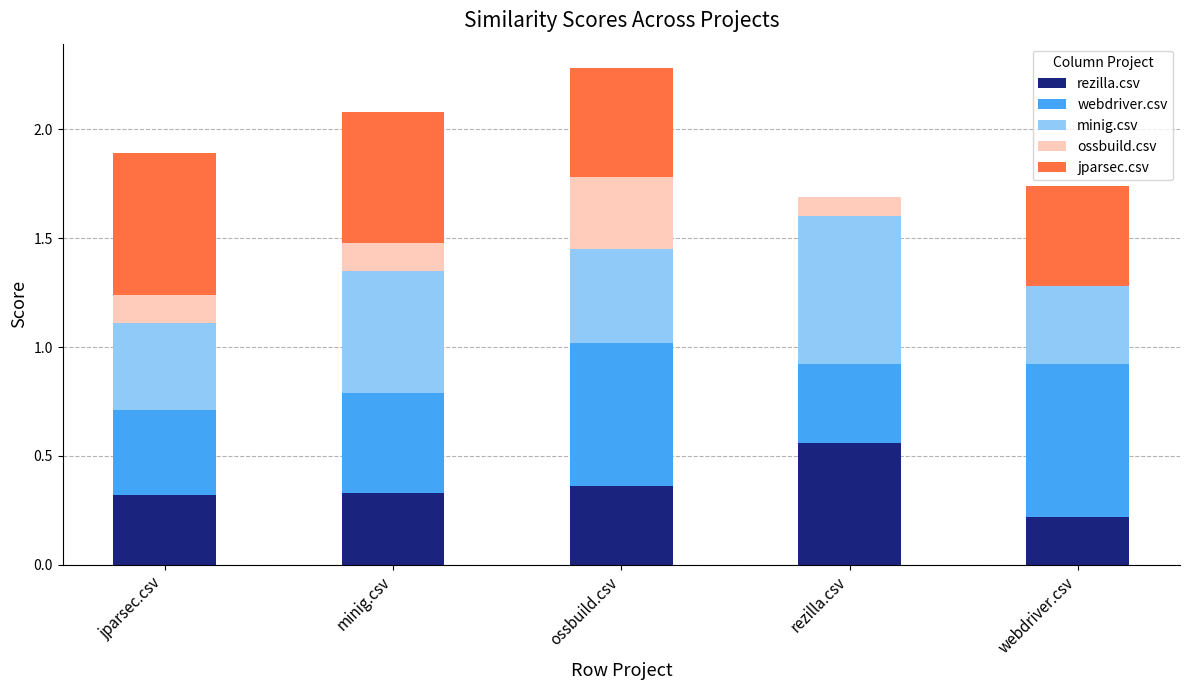

What is the total value across all series at minig.csv?

2.1